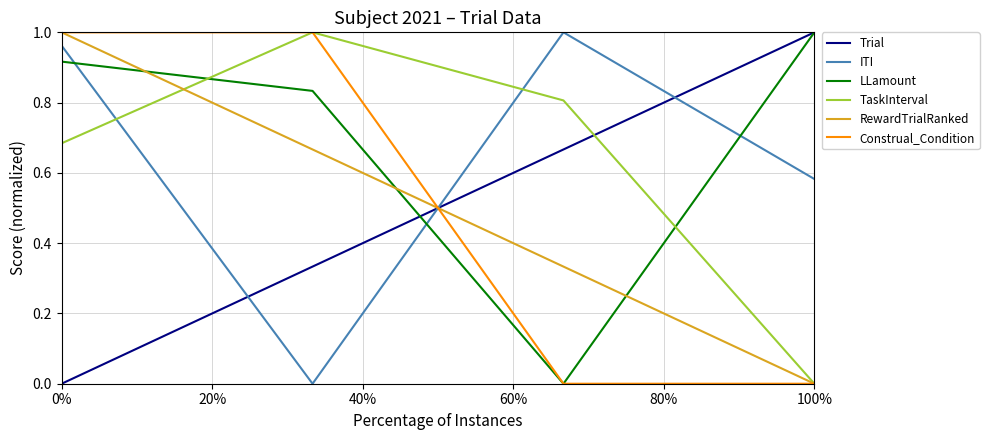

How many times do Trial and ITI cross each other?

3